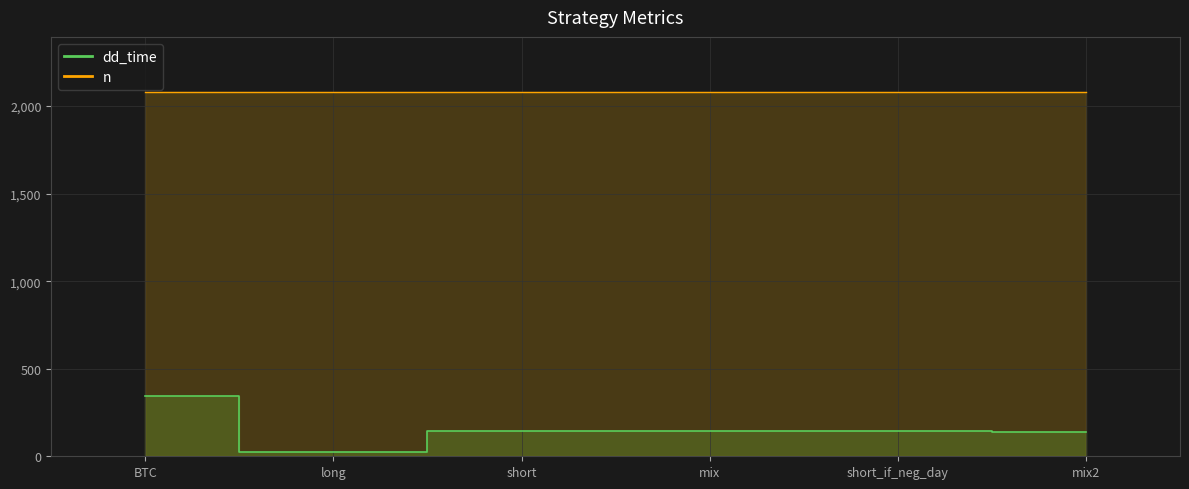

At which category does the data reach its first local valley?

long